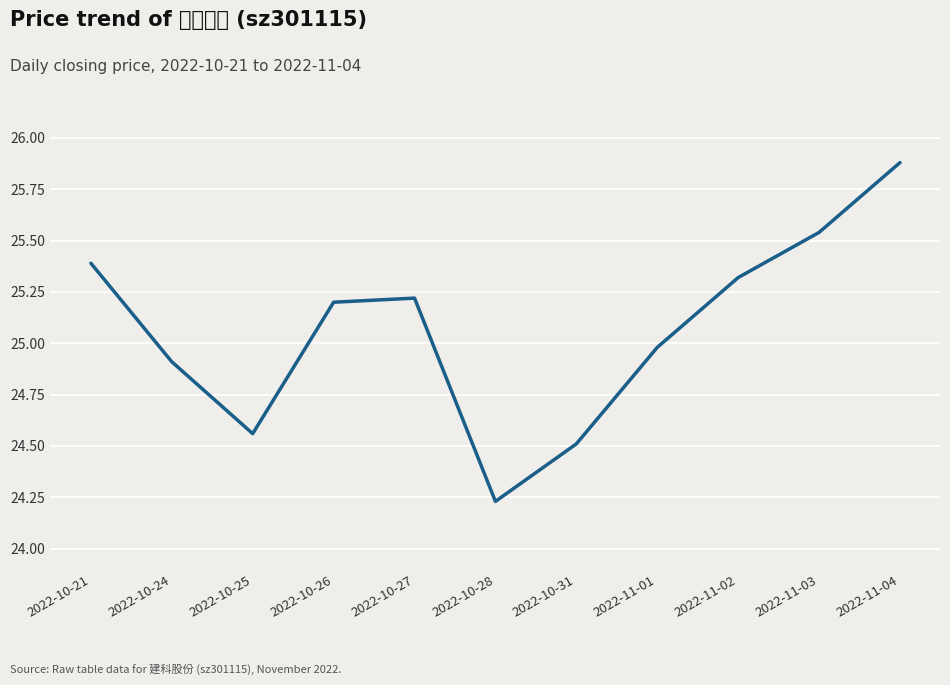

What position from the right is 2022-11-04?

1